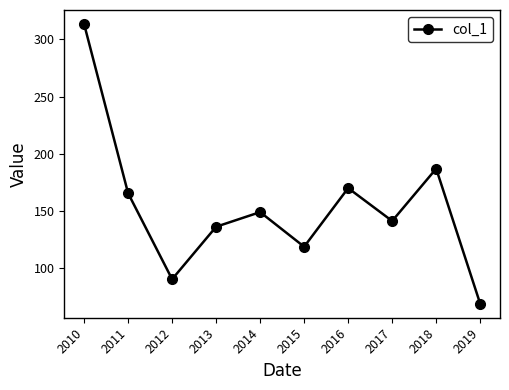

List the labels in order of value, largest first.

2010, 2018, 2016, 2011, 2014, 2017, 2013, 2015, 2012, 2019